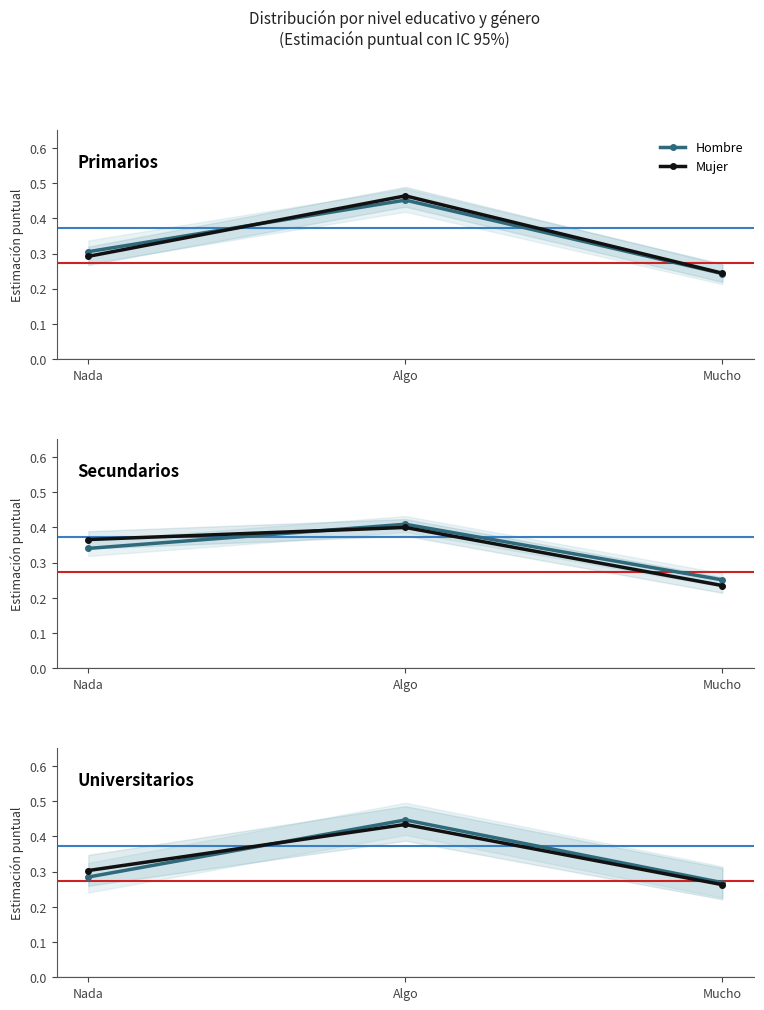

How many Hombre values are between 0 and 1?

3